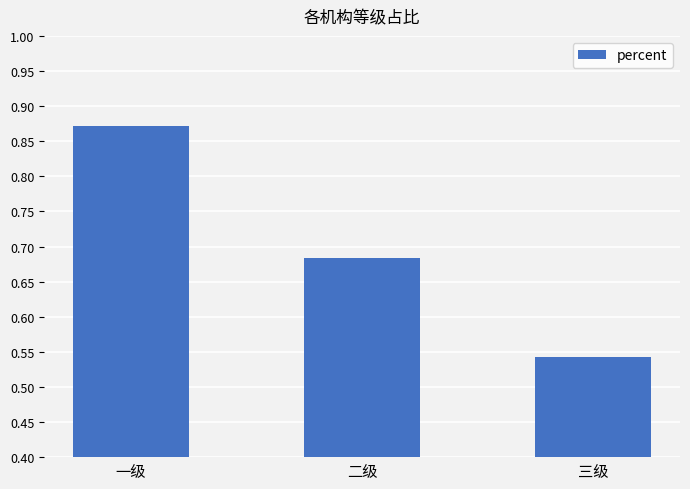

Rank the categories by value from lowest to highest.

三级, 二级, 一级